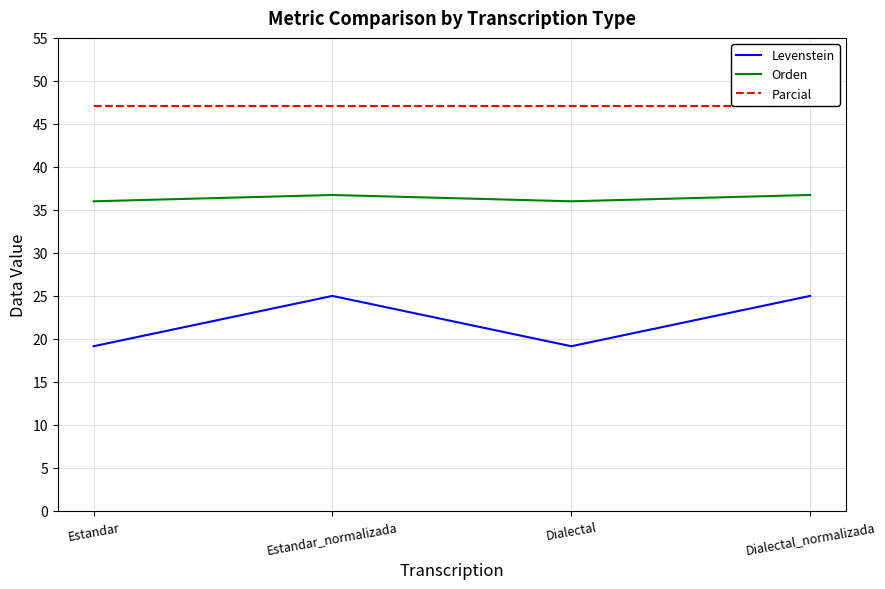

The value of Orden at Estandar_normalizada is 36.7. True or false?

True